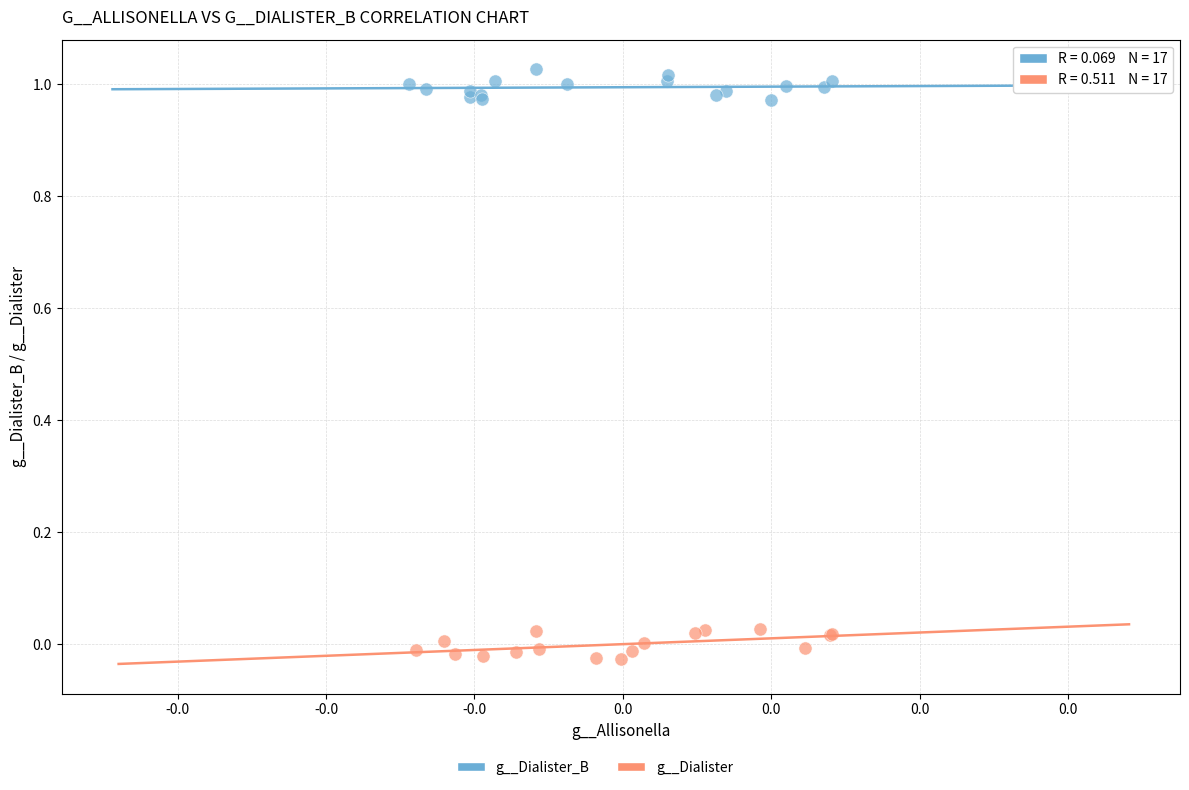

Which series contains the highest Y value?

g__Dialister_B